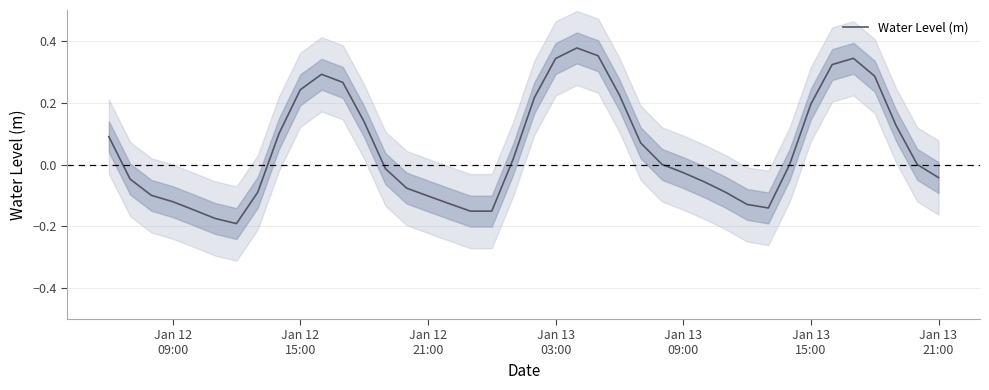

What is the average value?

0.1